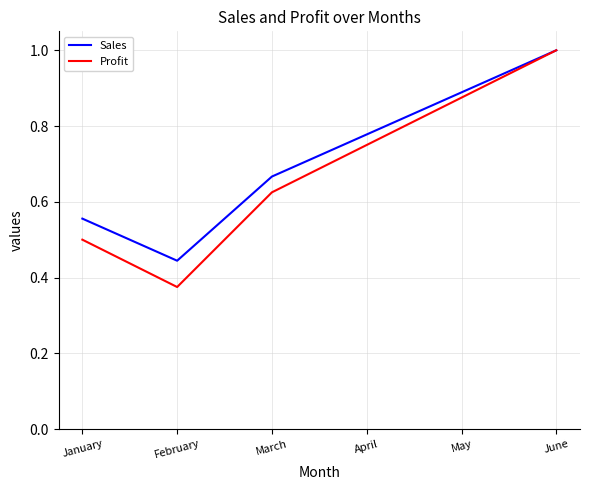

True or false: Sales has more than 2 points higher than both neighbors.

False